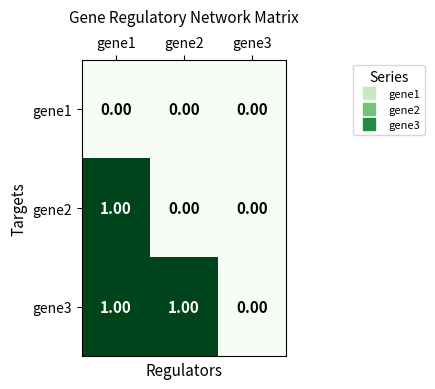

Between gene1 and gene2, which series saw the biggest shift?

gene2